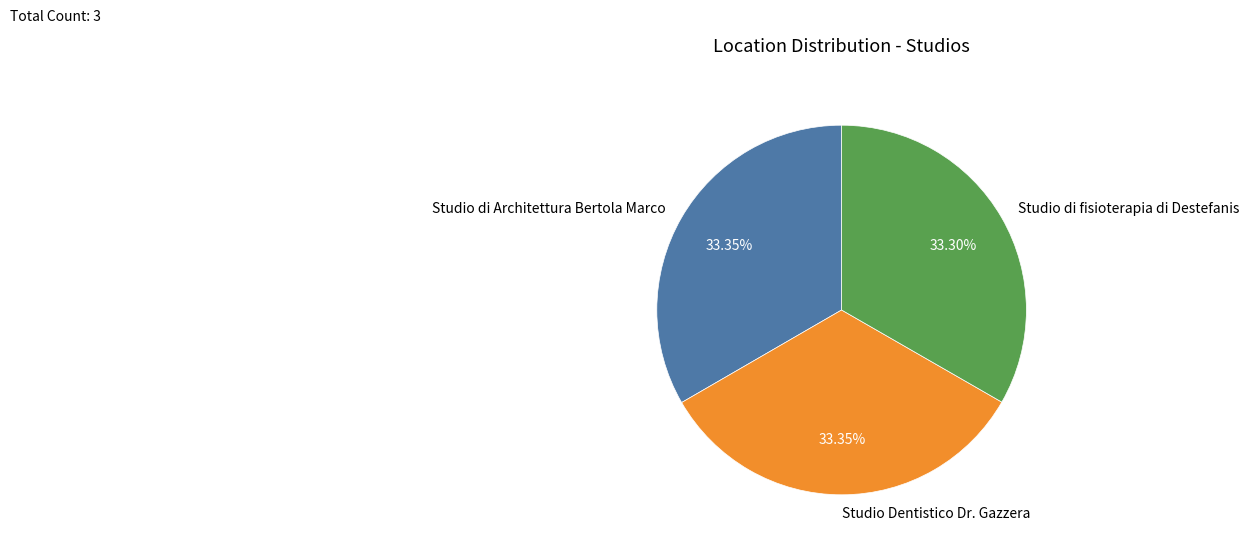

Approximately how many times larger is the value at Studio di fisioterapia di Destefanis compared to Studio di Architettura Bertola Marco?

1.0